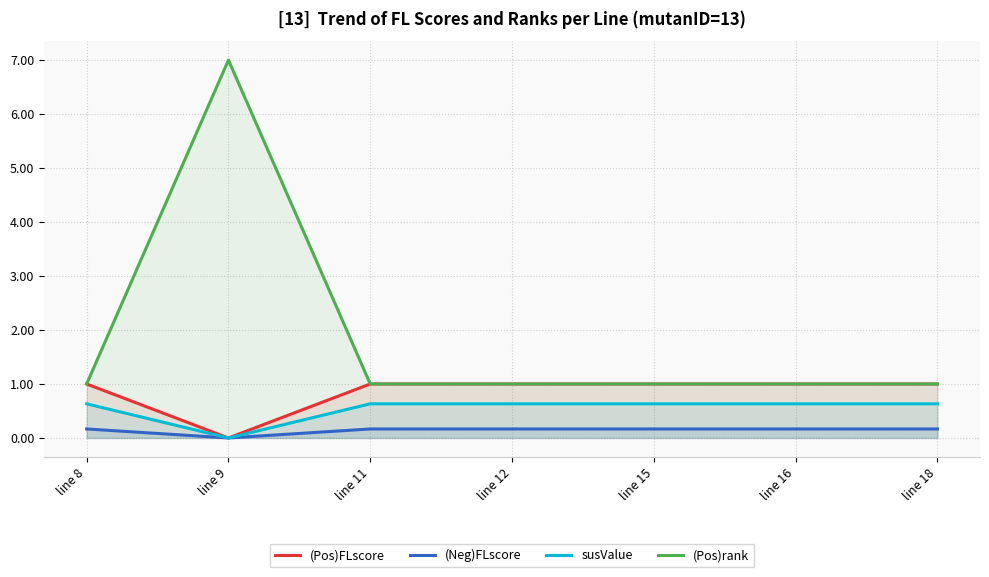

Which series has the largest total across all categories?

(Pos)rank